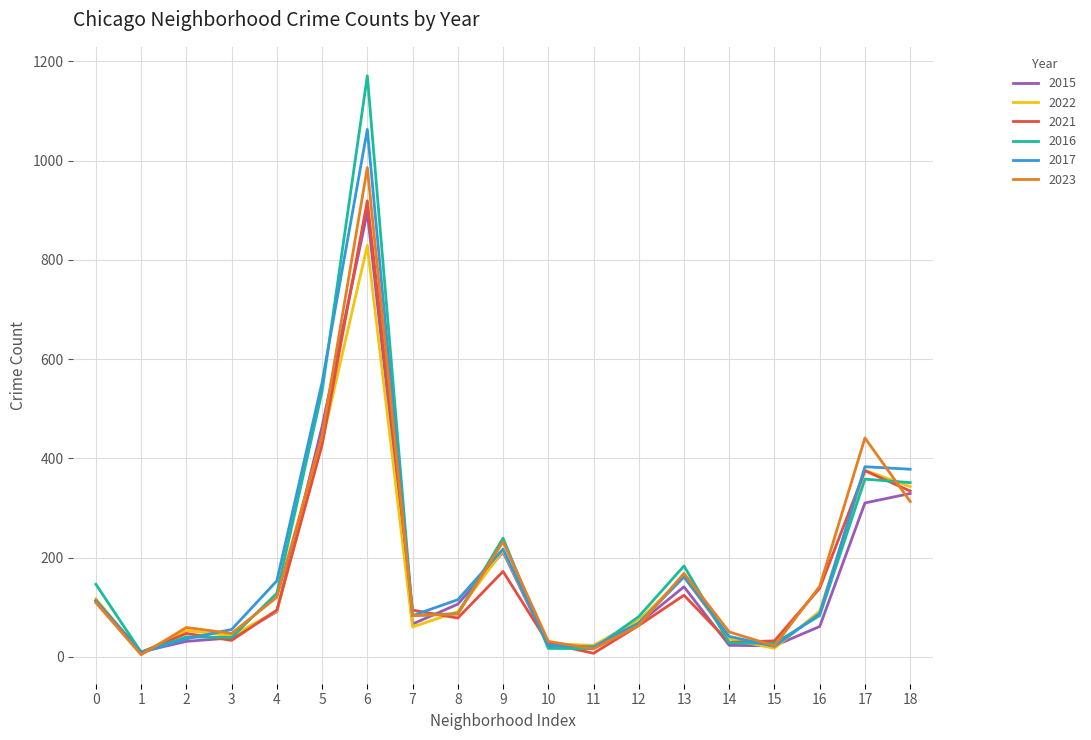

Which category has the lowest value in the 2015 series?

1